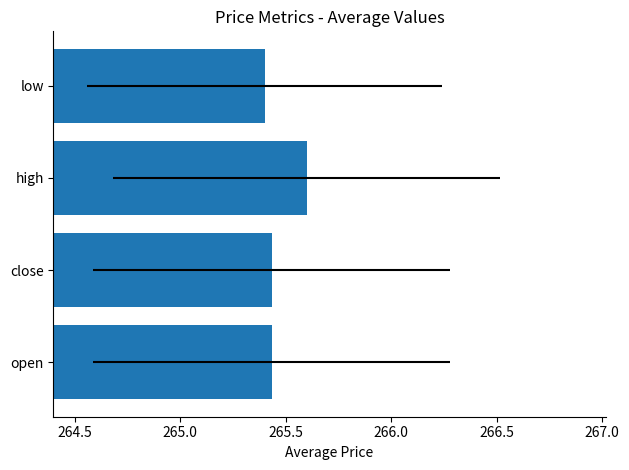

Reading left to right, what are all the values shown in this chart?

265.4	265.4	265.6	265.4